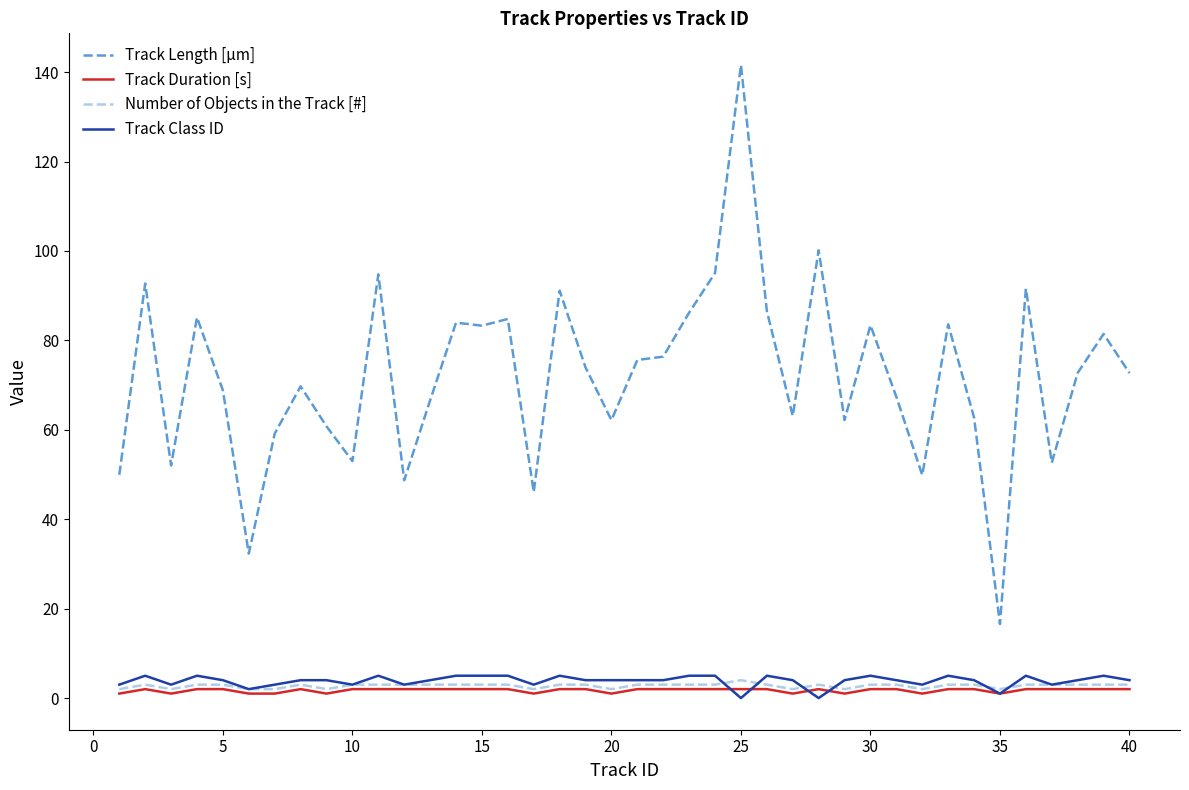

Which series has the largest total across all categories?

Track Length [µm]